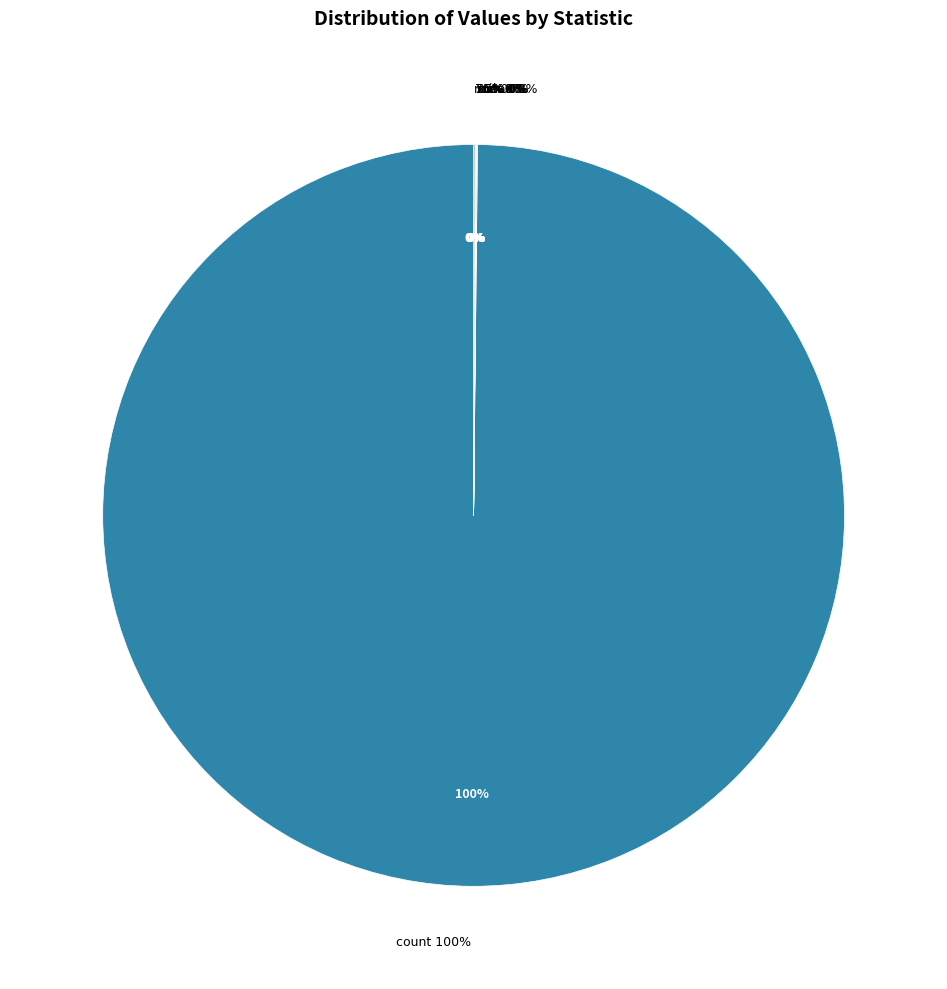

What percentage do count and 75% together represent?

99.9%